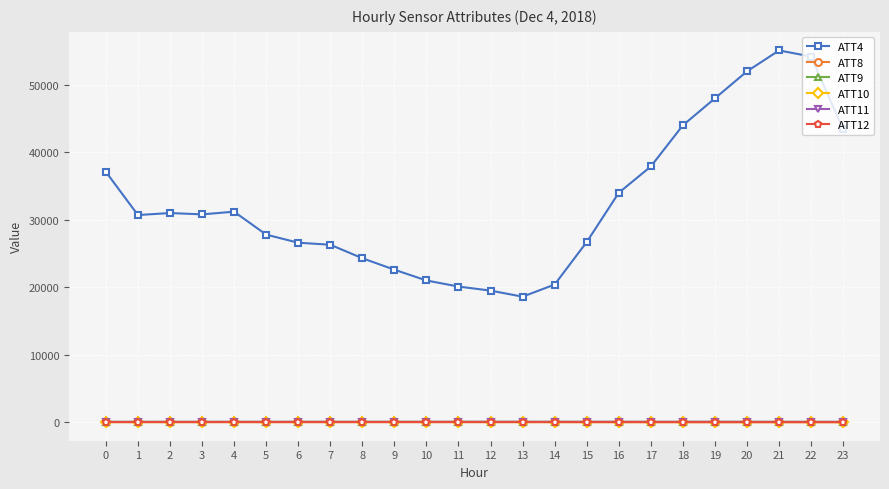

True or false: ATT9 and ATT4 intersect in this chart.

False